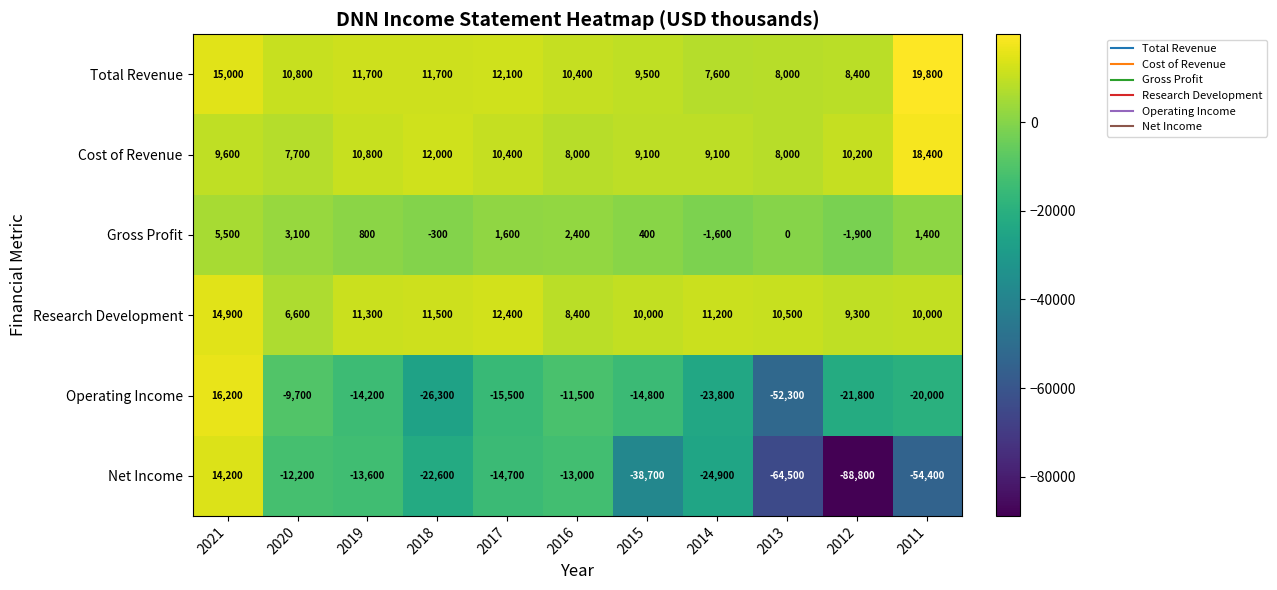

How many categories are shown in the chart?

11